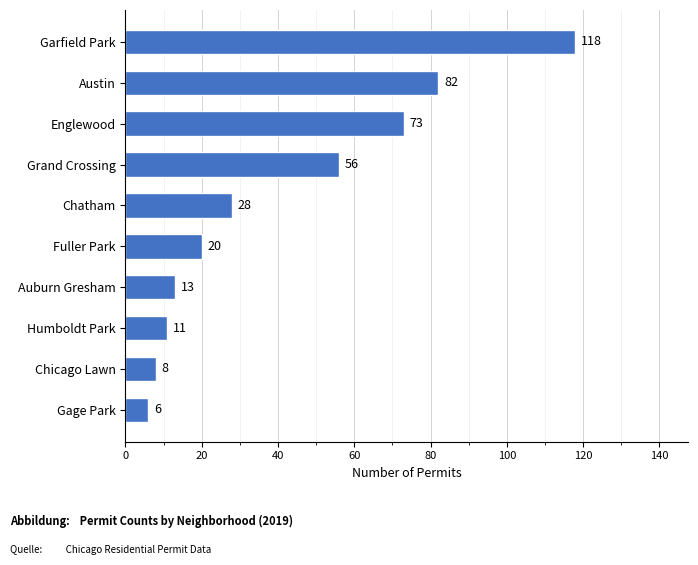

Reading bottom to top, transcribe all the data shown in this chart.

Gage Park=6	Chicago Lawn=8	Humboldt Park=11	Auburn Gresham=13	Fuller Park=20	Chatham=28	Grand Crossing=56	Englewood=73	Austin=82	Garfield Park=118